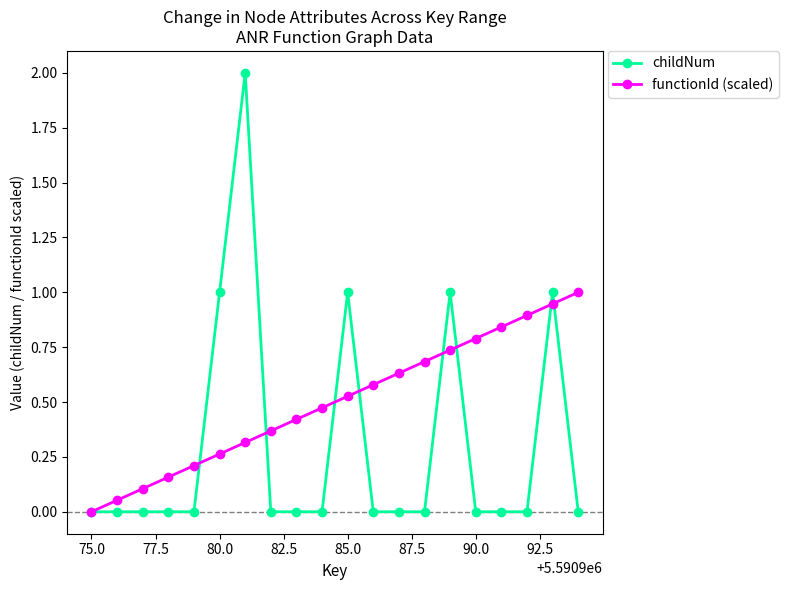

List the series in order of their overall mean, lowest first.

childNum, functionId (scaled)